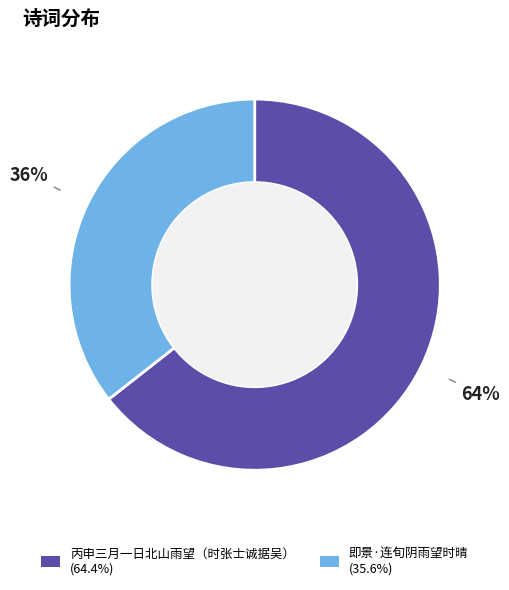

To the nearest percent, what is the combined percentage of 即景·连旬阴雨望时晴 and 丙申三月一日北山雨望（时张士诚据吴）?

100%